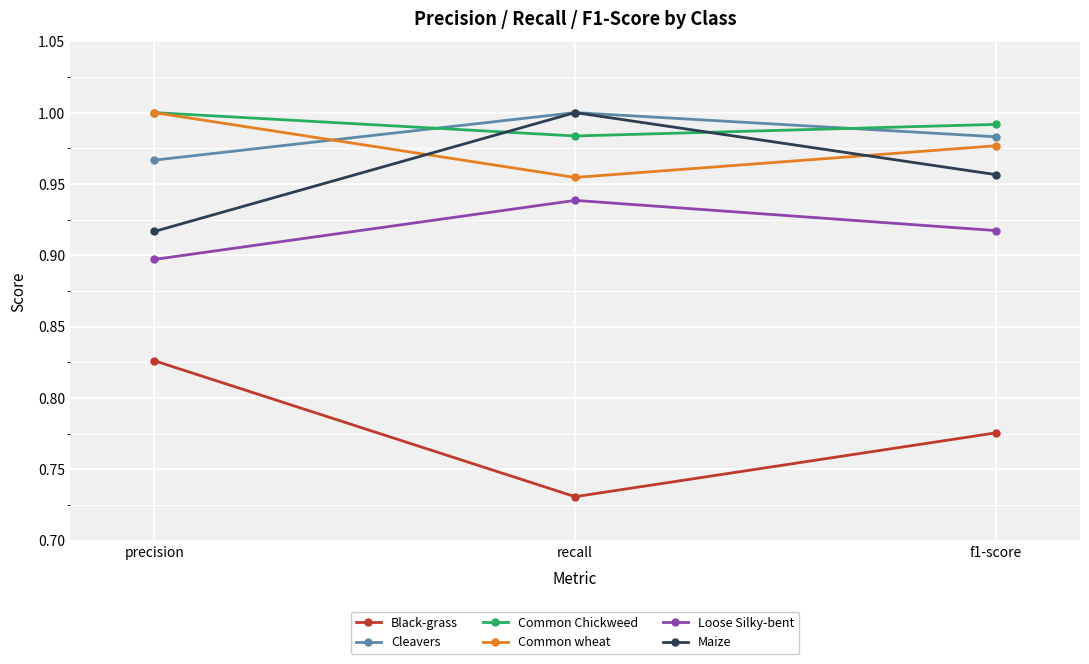

Which label corresponds to the smallest value in the chart?

recall